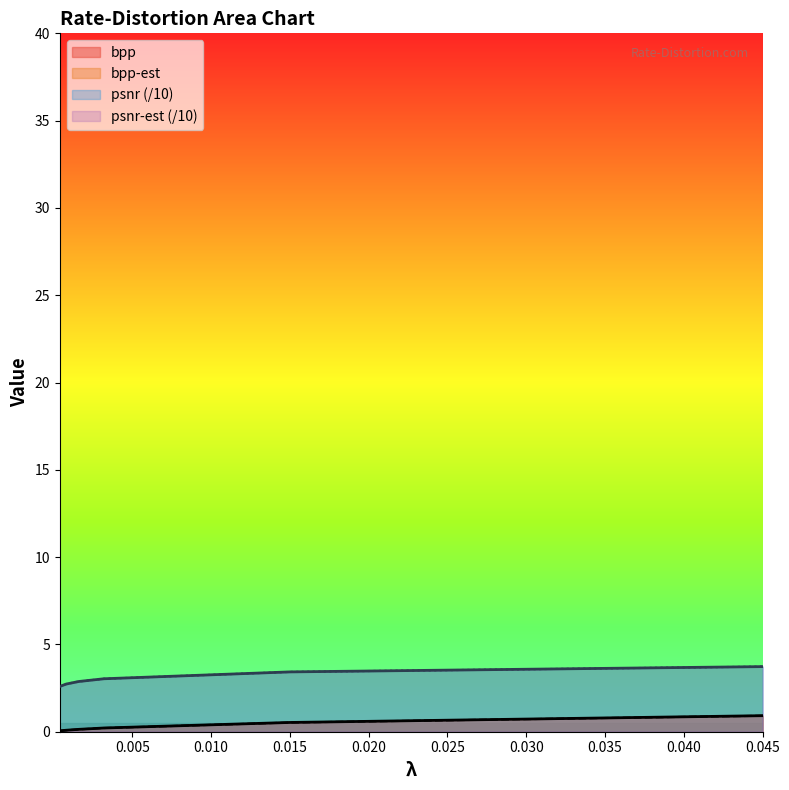

Which series has the largest range (max minus min)?

psnr (/10)